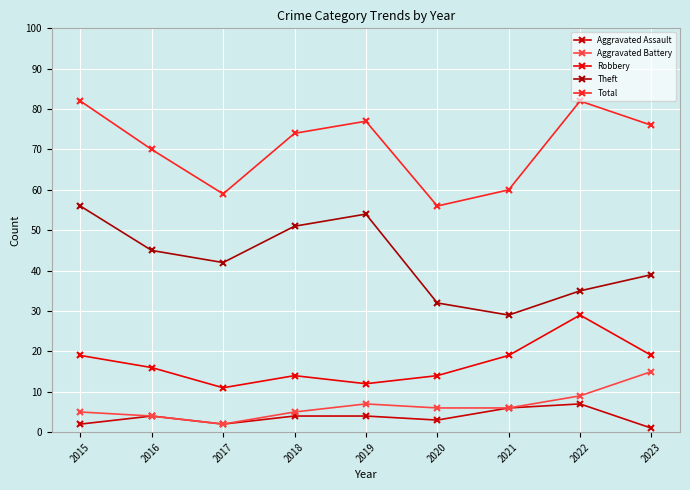

True or false: Total has a value of 82 at 2022.

True